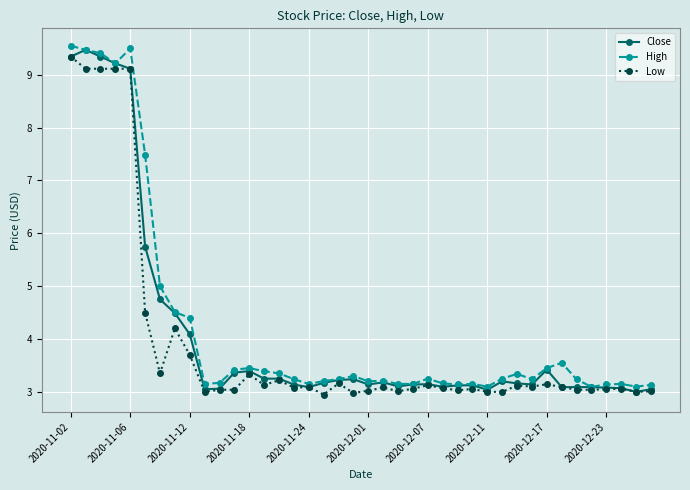

List the series in order of their overall mean, lowest first.

Low, Close, High